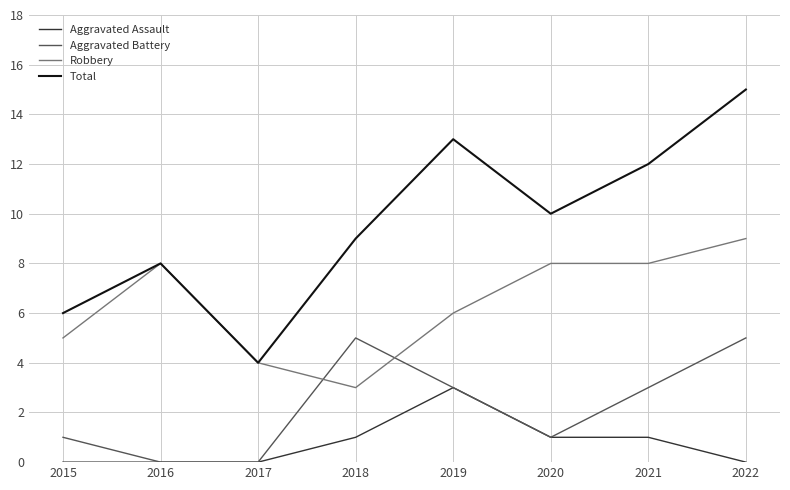

List the series in order of their peak value, lowest first.

Aggravated Assault, Aggravated Battery, Robbery, Total